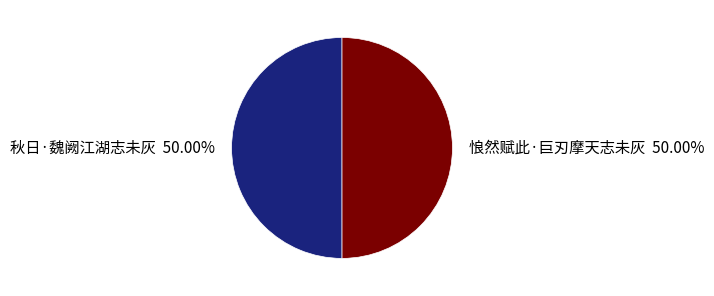

Approximately how many times larger is the value at 秋日·魏阙江湖志未灰 compared to 悢然赋此·巨刃摩天志未灰?

1.0